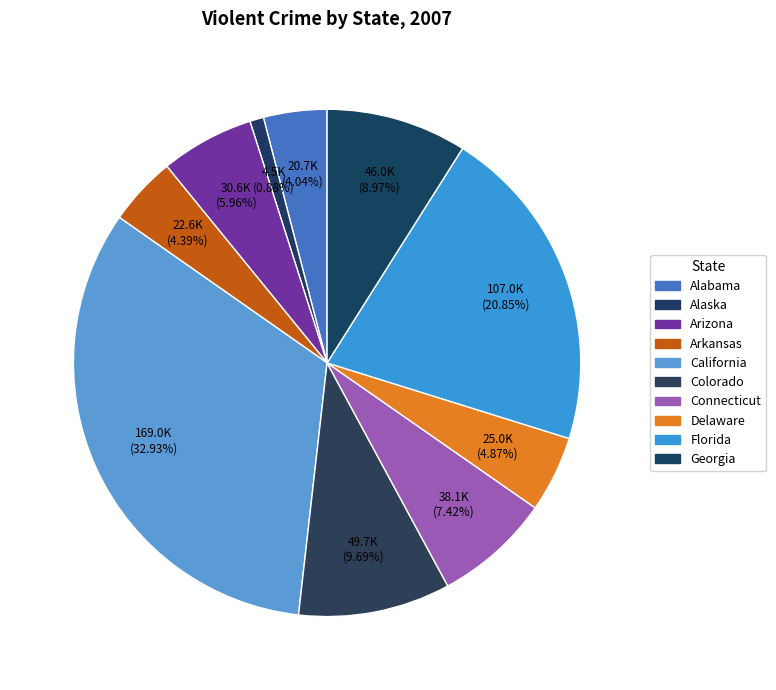

How many slices are in this pie chart?

10